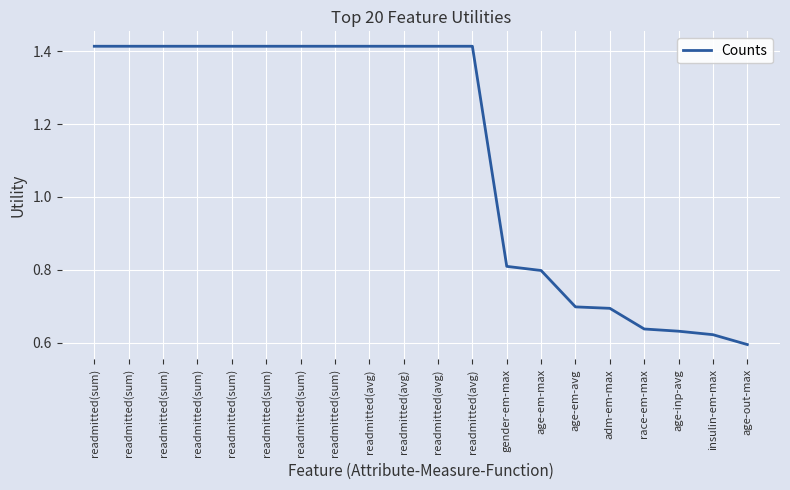

Where is the data nearest to the value 1?

gender-em-max